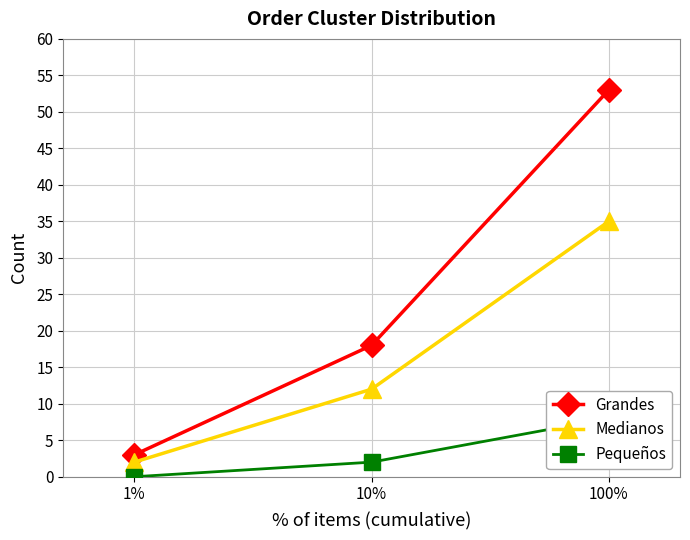

What are all the series names shown in the legend?

Grandes, Medianos, Pequeños